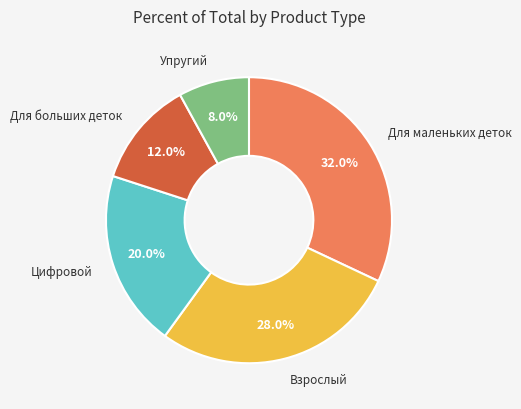

Does any single category account for the majority?

No